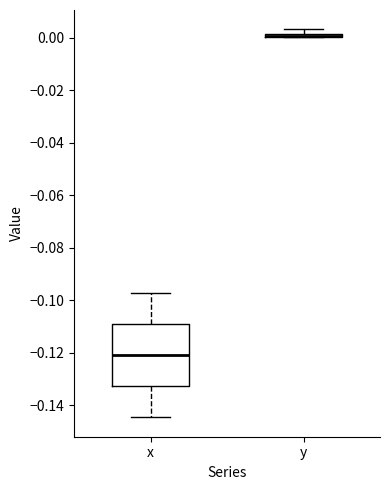

Where is the upper edge of the box for x on the y-axis? The values are not printed on the chart, so give them approximately, as read against the axis.

-0.110